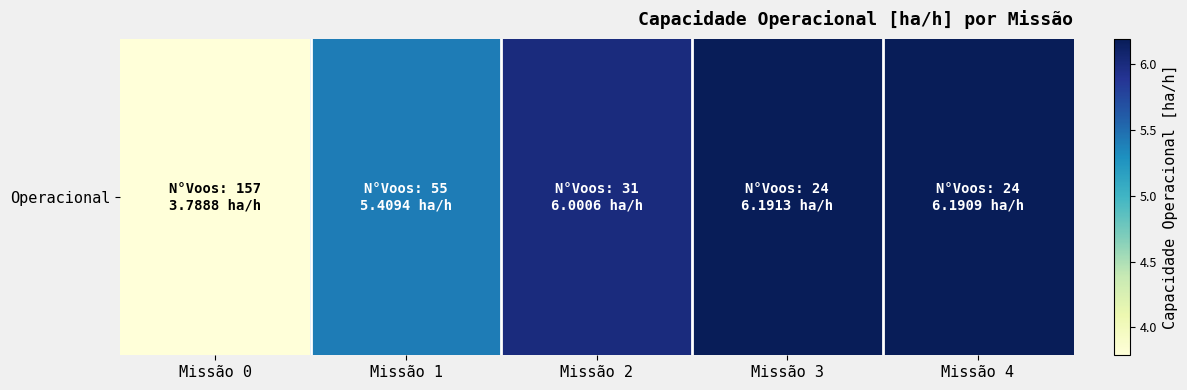

Reading left to right, what are all the values shown in this chart?

Missão 0=3.8	Missão 1=5.4	Missão 2=6.0	Missão 3=6.2	Missão 4=6.2